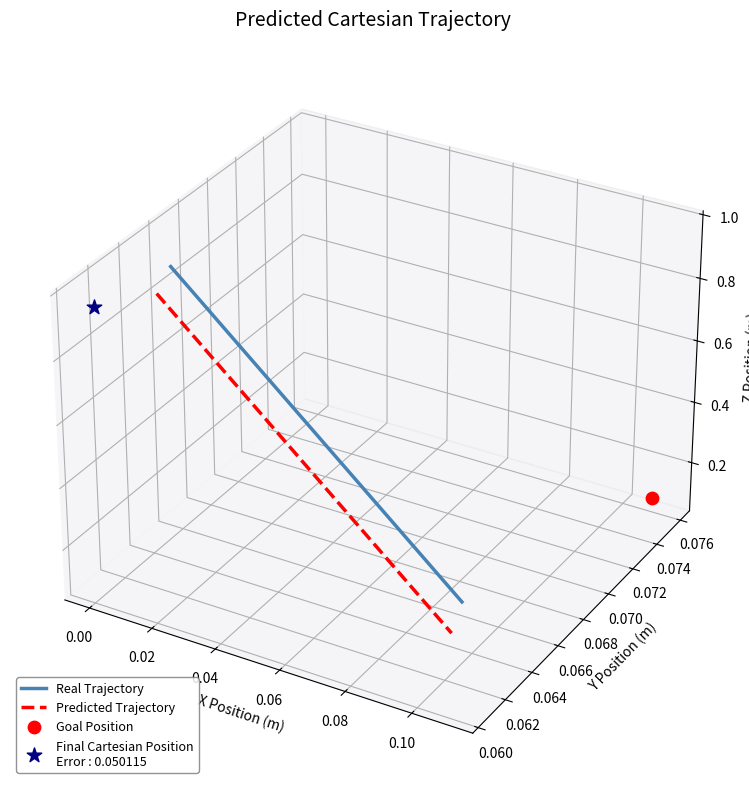

Which series contains the highest Y value?

Real Trajectory